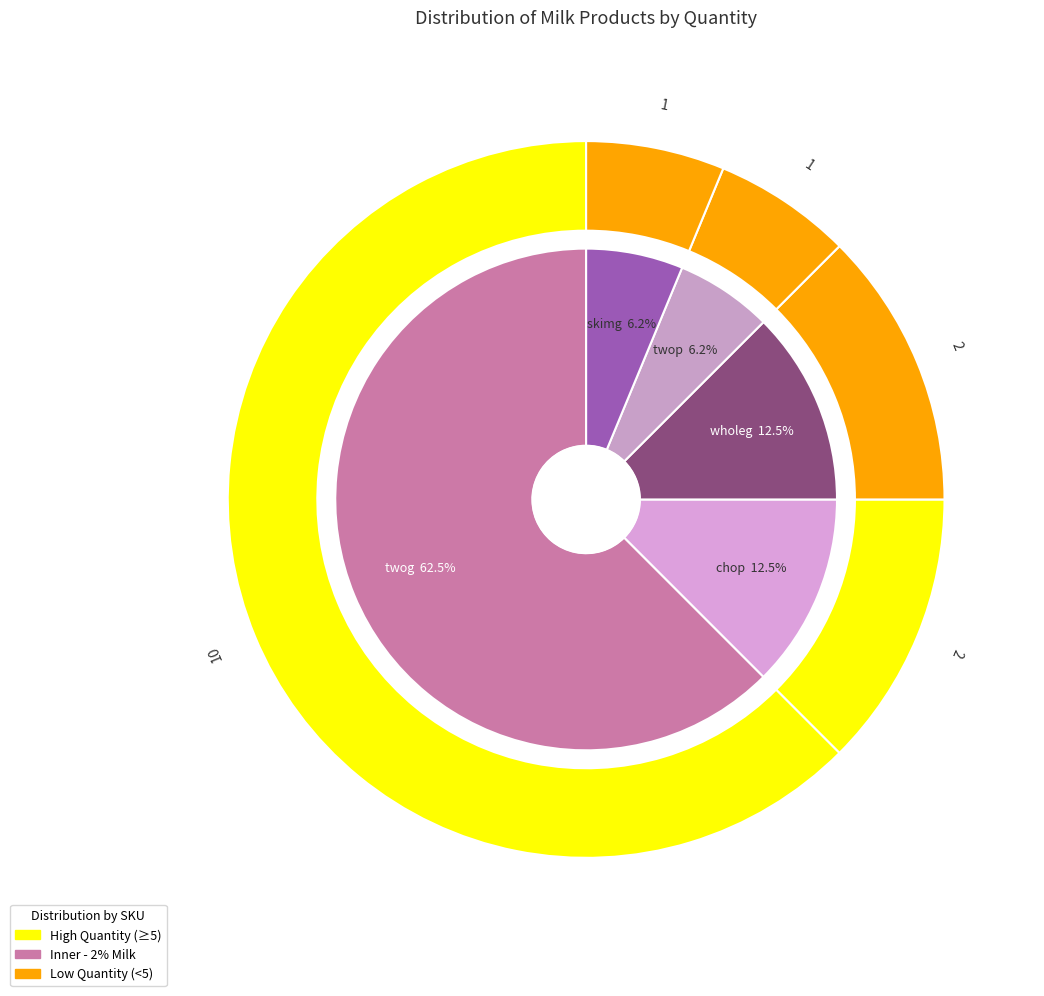

True or false: skimg accounts for 17% of the total.

False